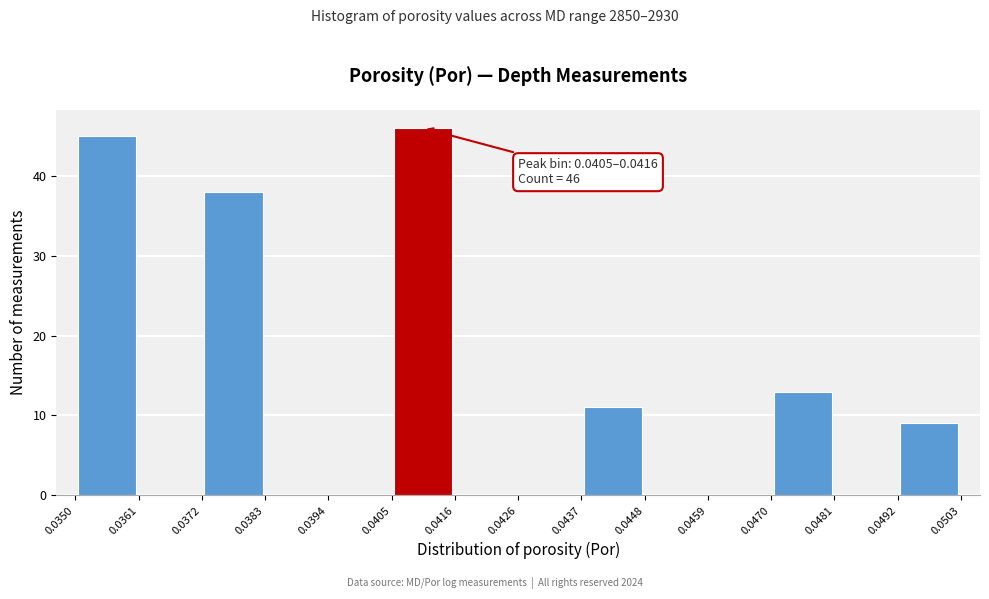

Over which range of the x-axis is the bar tallest?

0.0405 to 0.0416